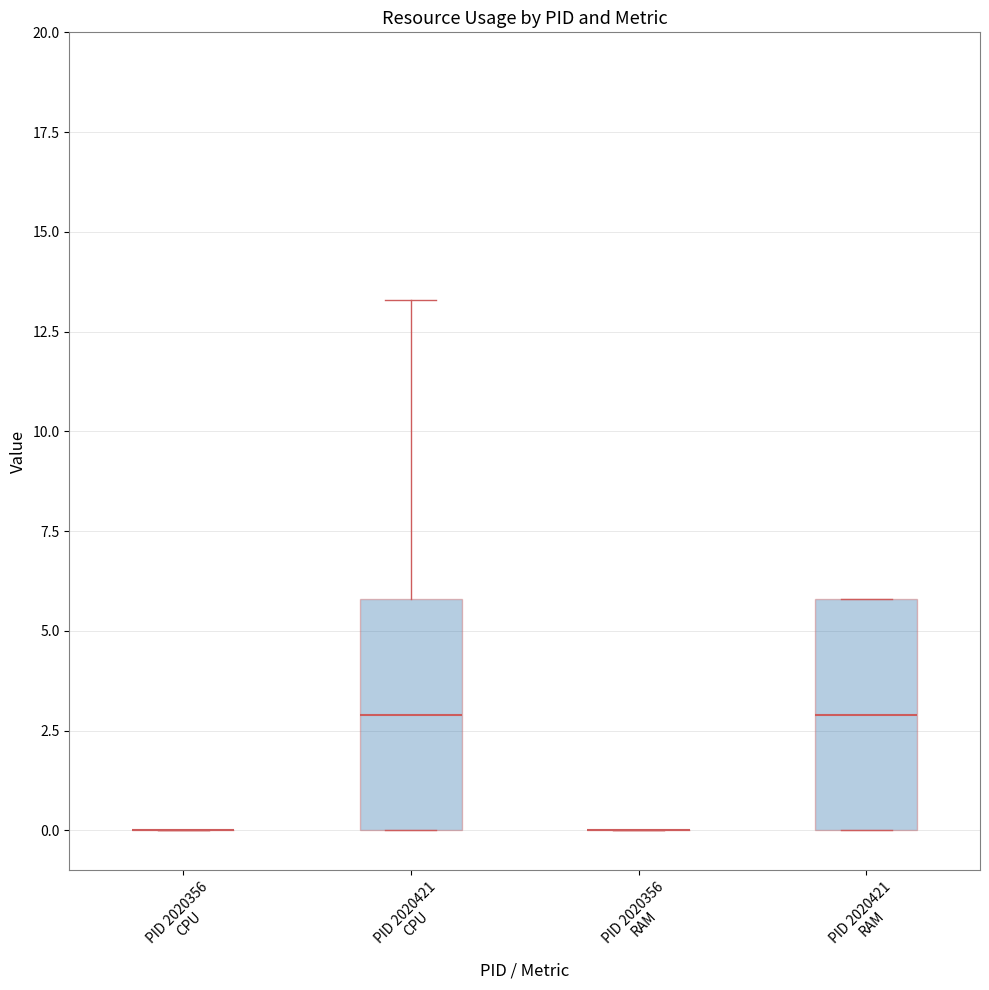

Reading left to right, read every box against the y-axis: the position of its median line, the range the box covers, and the ends of its whiskers. The values are not printed on the chart, so give them approximately, as read against the axis.

PID 2020356 CPU: box collapsed to a line at 0.0, whiskers 0.0 to 0.0
PID 2020421 CPU: median 3.0, box 0.0 to 6.0, whiskers 0.0 to 13.5
PID 2020356 RAM: box collapsed to a line at 0.0, whiskers 0.0 to 0.0
PID 2020421 RAM: median 3.0, box 0.0 to 6.0, whiskers 0.0 to 6.0